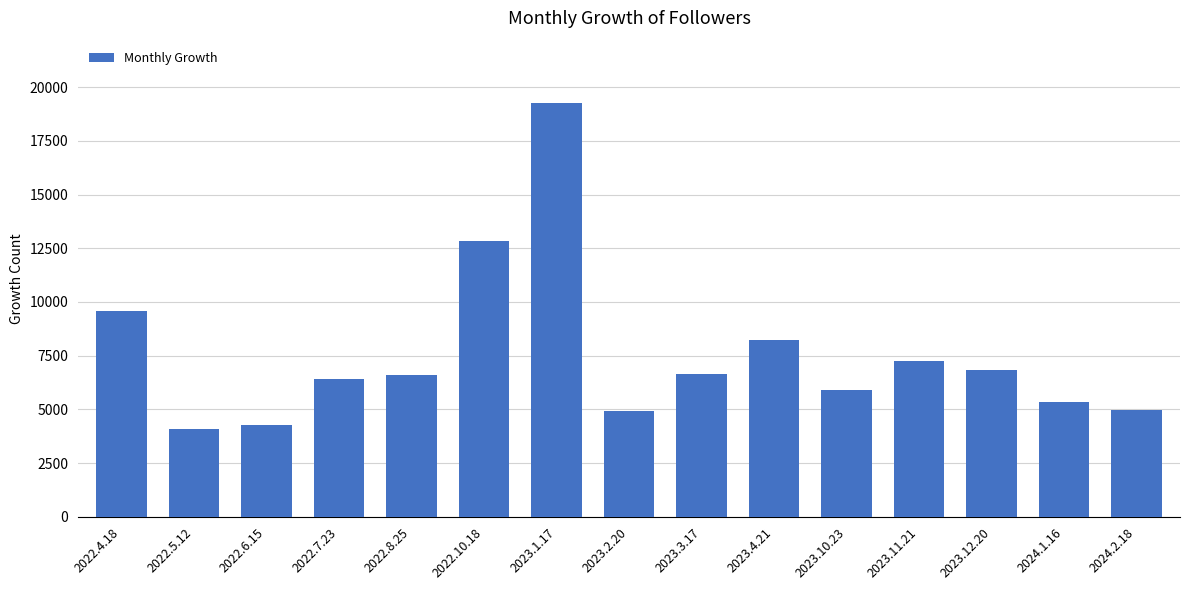

What is the sum of all values?

113153